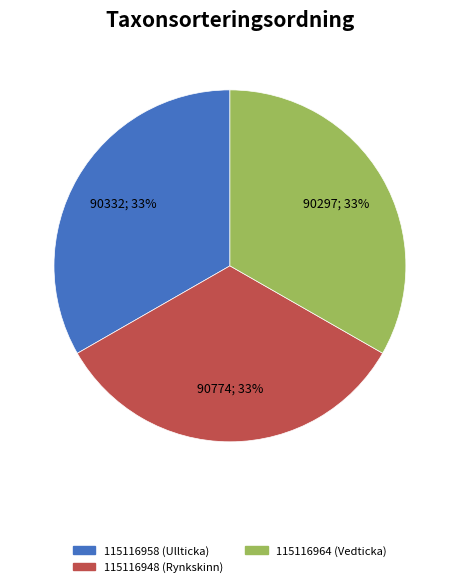

To the nearest percent, what is the average slice percentage?

33%